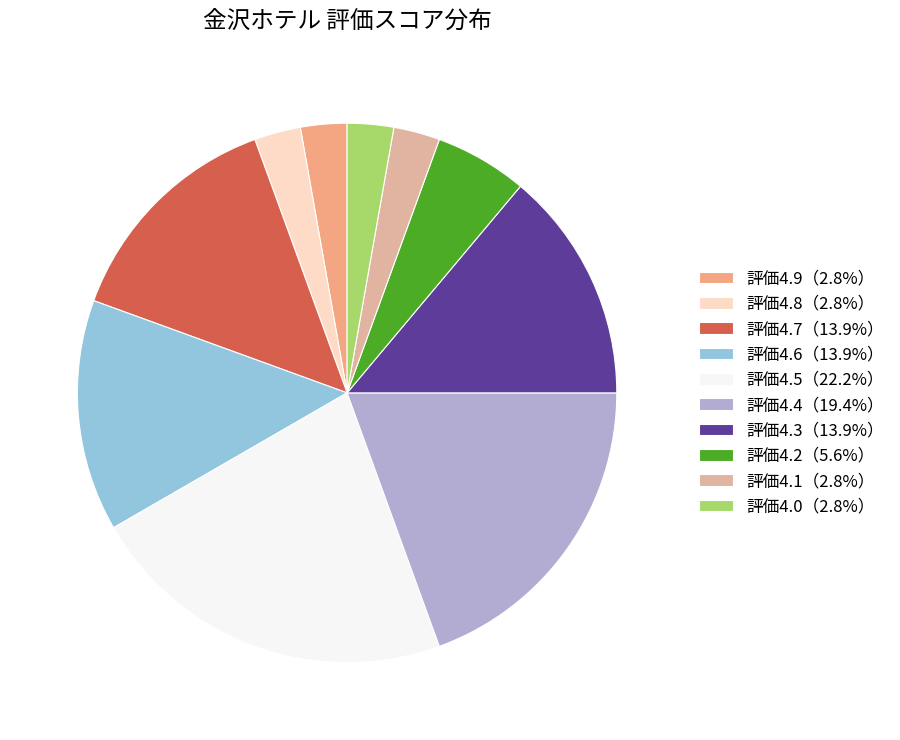

How many slices are in this pie chart?

10